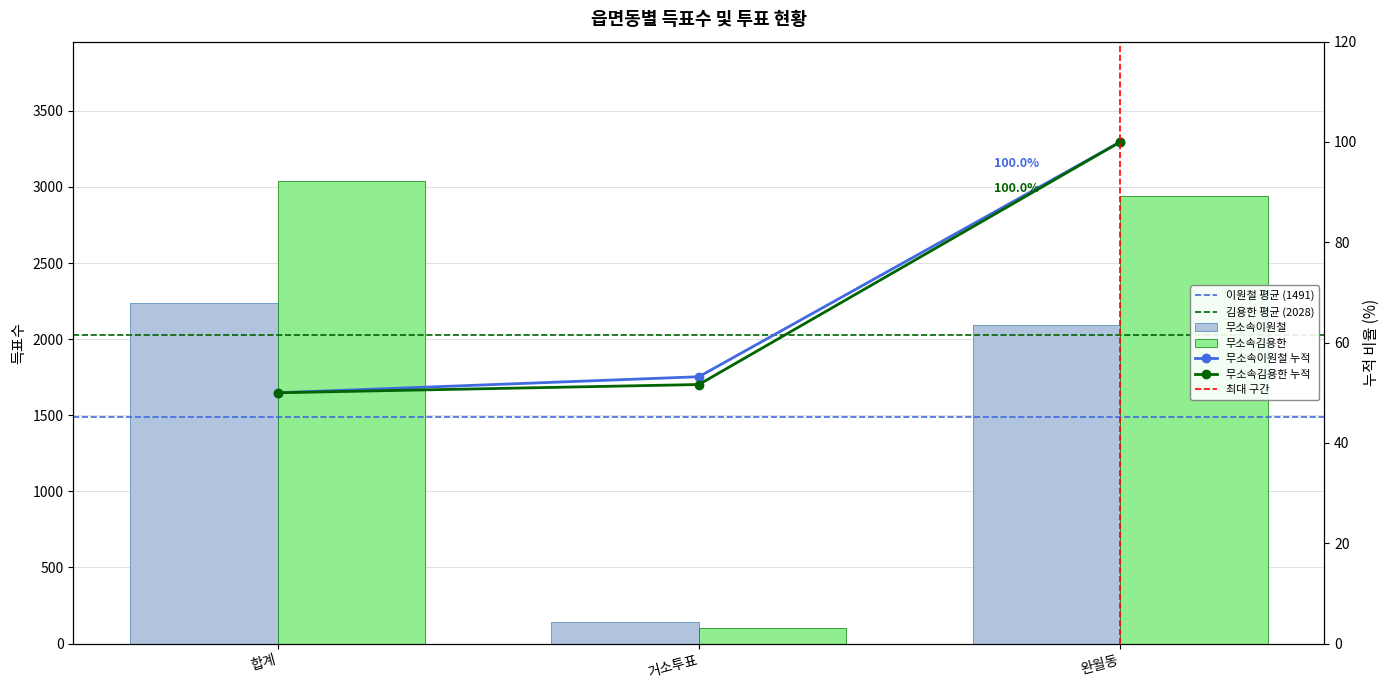

Is it true that 무소속이원철 equals 3914 at 합계?

False